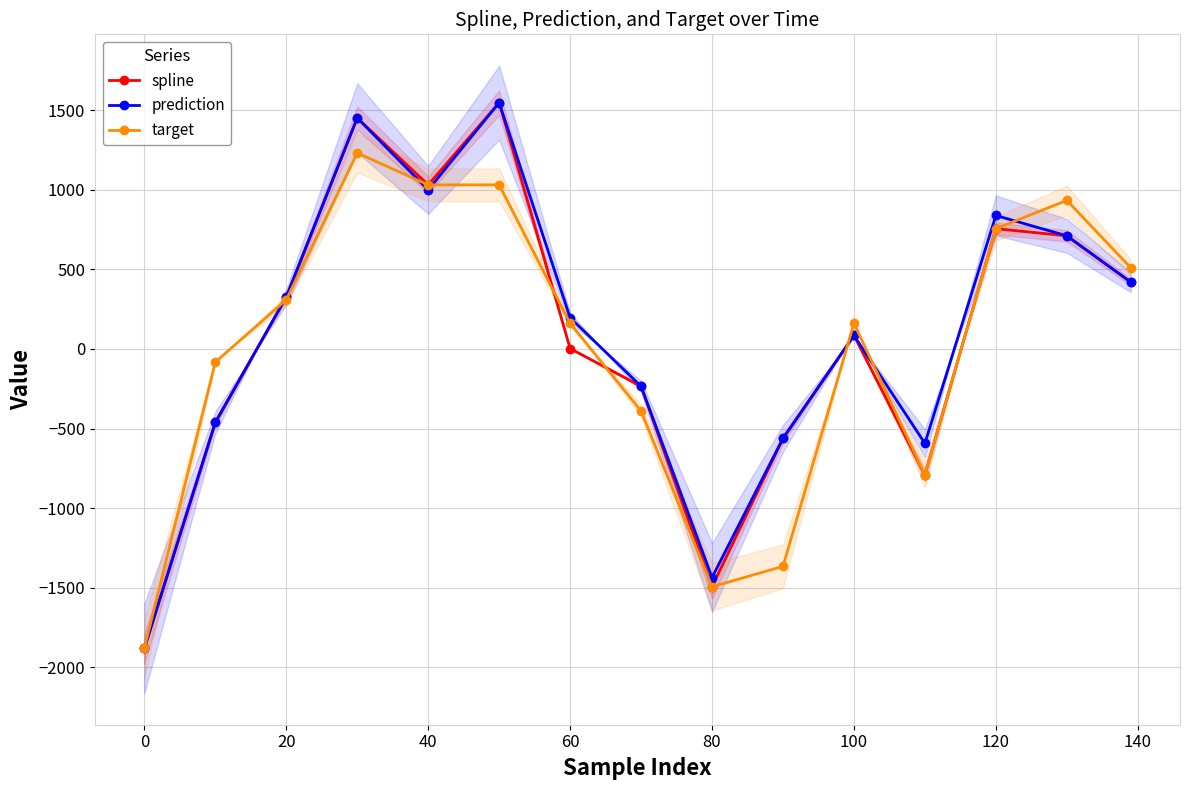

What is the difference between the second highest and second lowest values in the prediction series?

2887.7